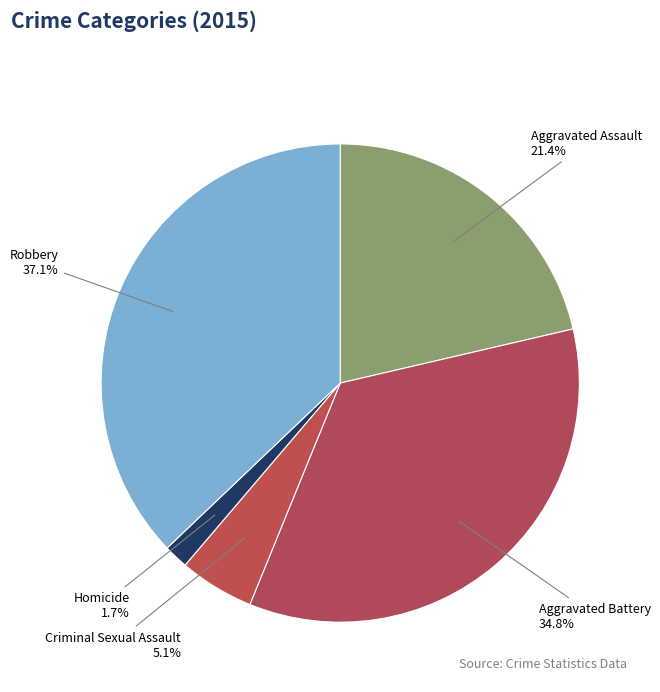

Does Robbery account for over 50% of the chart?

No